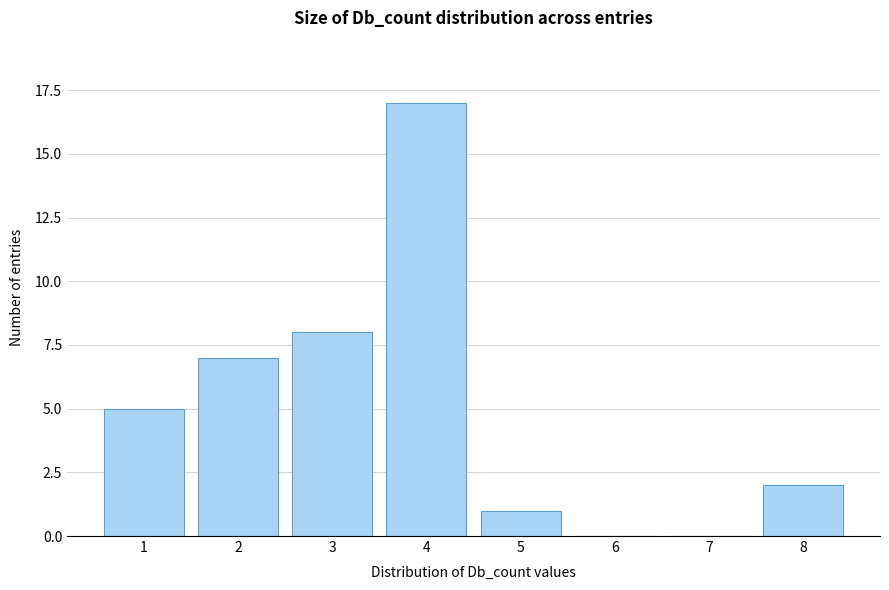

Reading left to right, extract all data points from this chart.

1=5	2=7	3=8	4=17	5=1	6=0	7=0	8=2